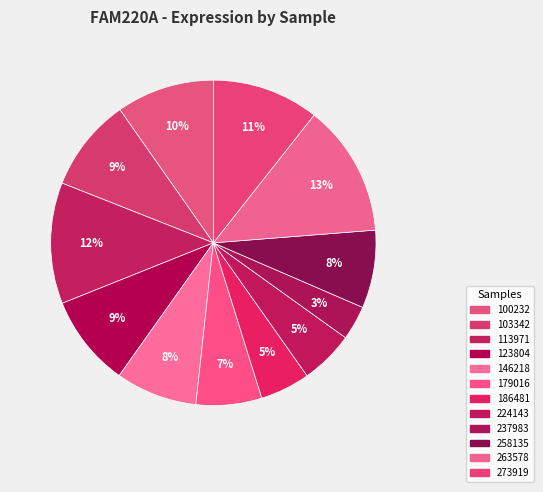

The 224143 slice represents 1% of the pie. True or false?

False